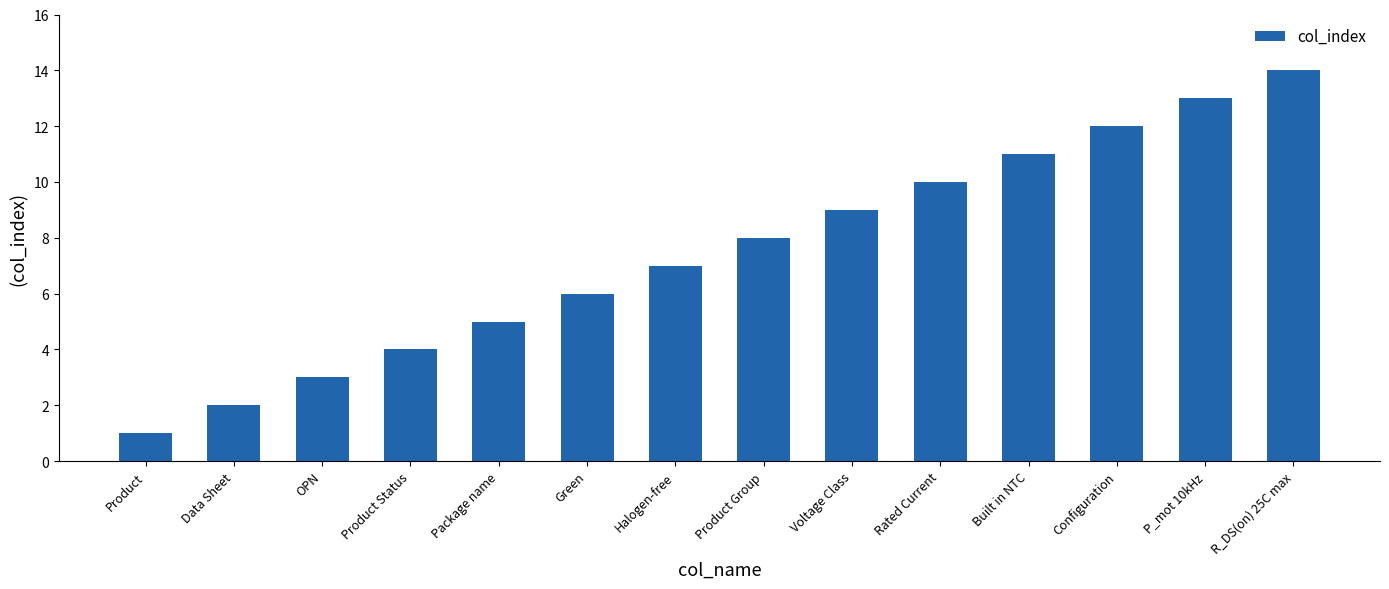

Is it true that the value at Configuration is 18?

False